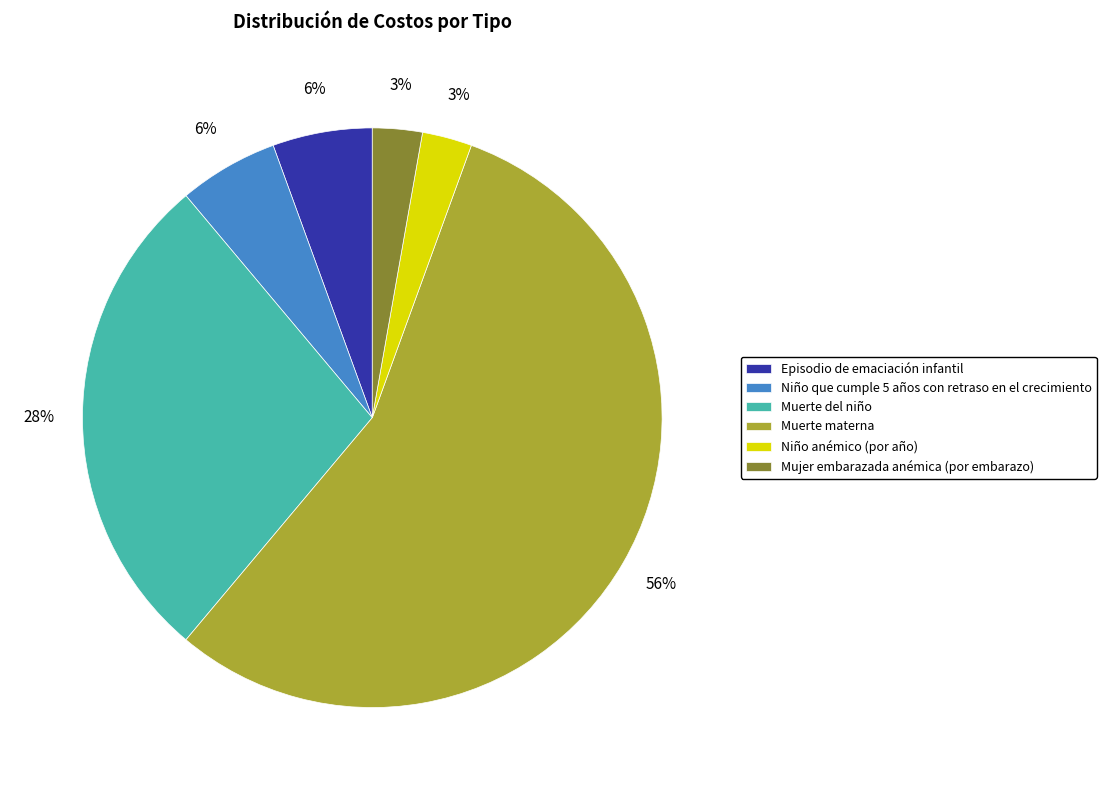

Between Muerte materna and Muerte del niño, which is larger?

Muerte materna